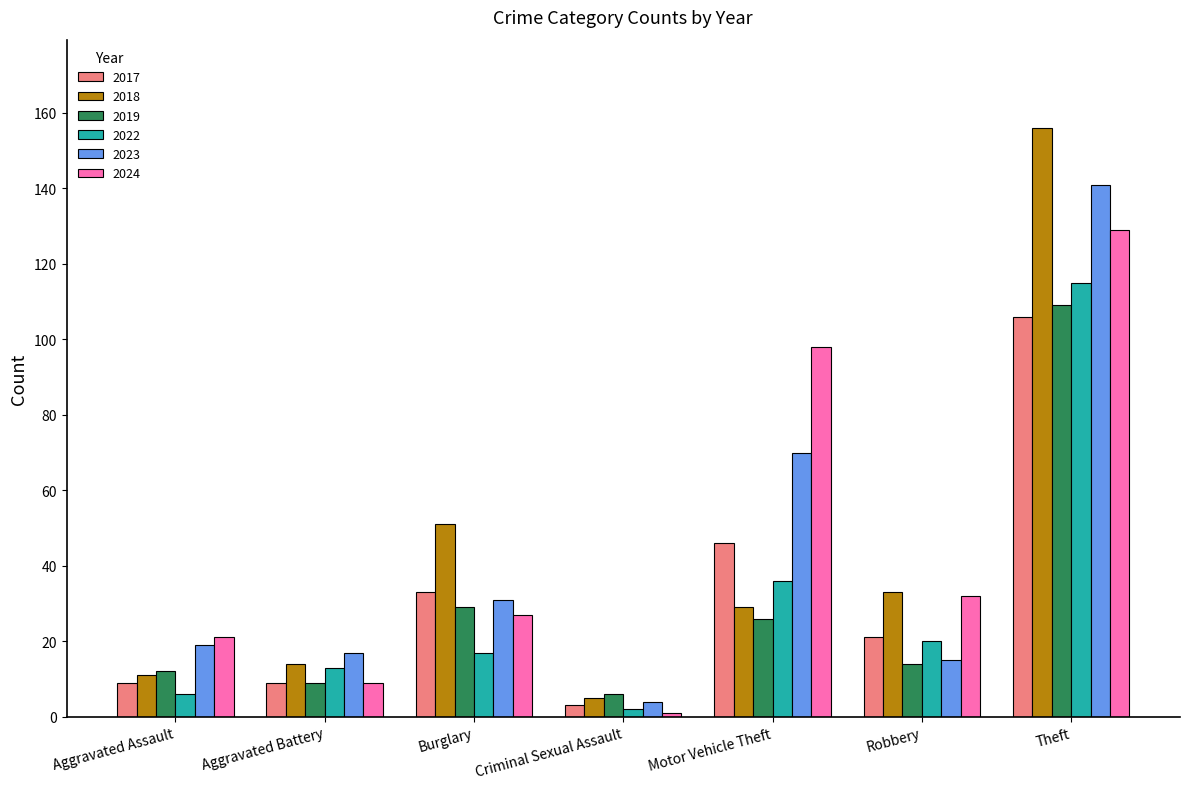

What is the average value of the 2023 series?

42